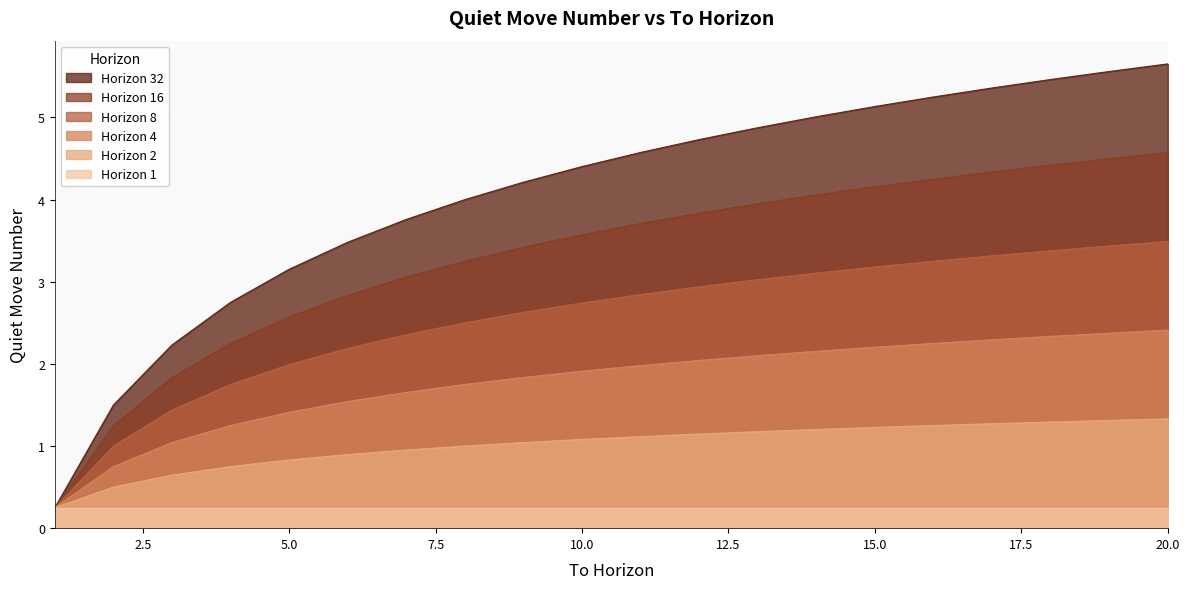

What is the average value of the Horizon 16 series?

3.3